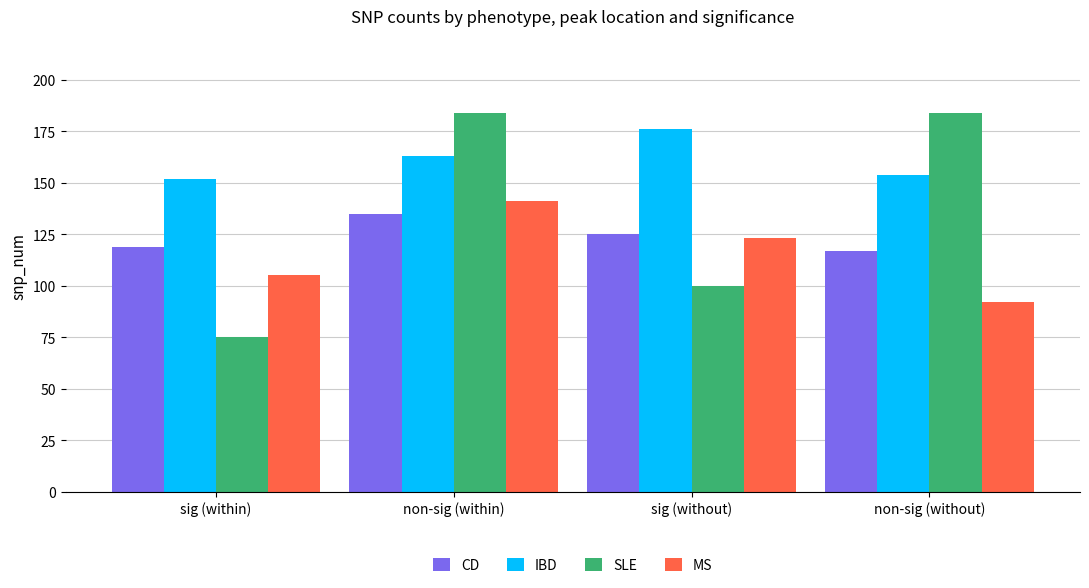

What are all the series names shown in the legend?

CD, IBD, SLE, MS